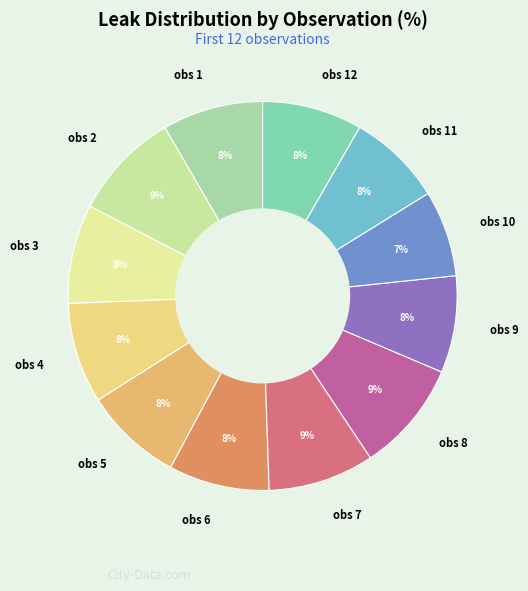

Approximately how many times larger is the value at obs 1 compared to obs 4?

1.0